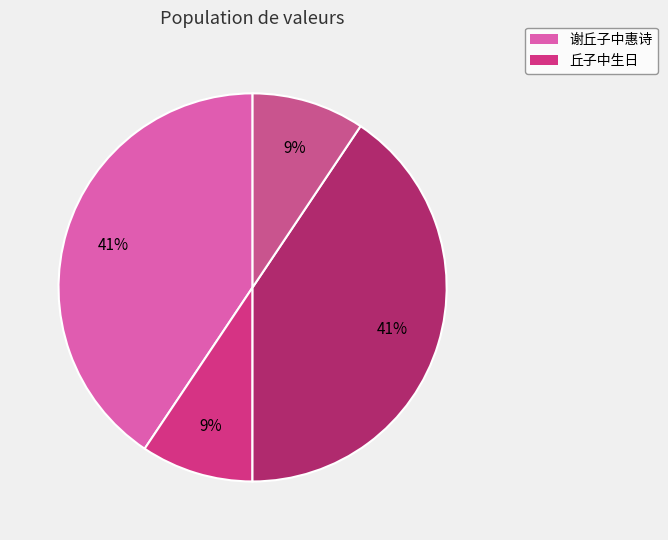

Does any single category account for the majority?

No